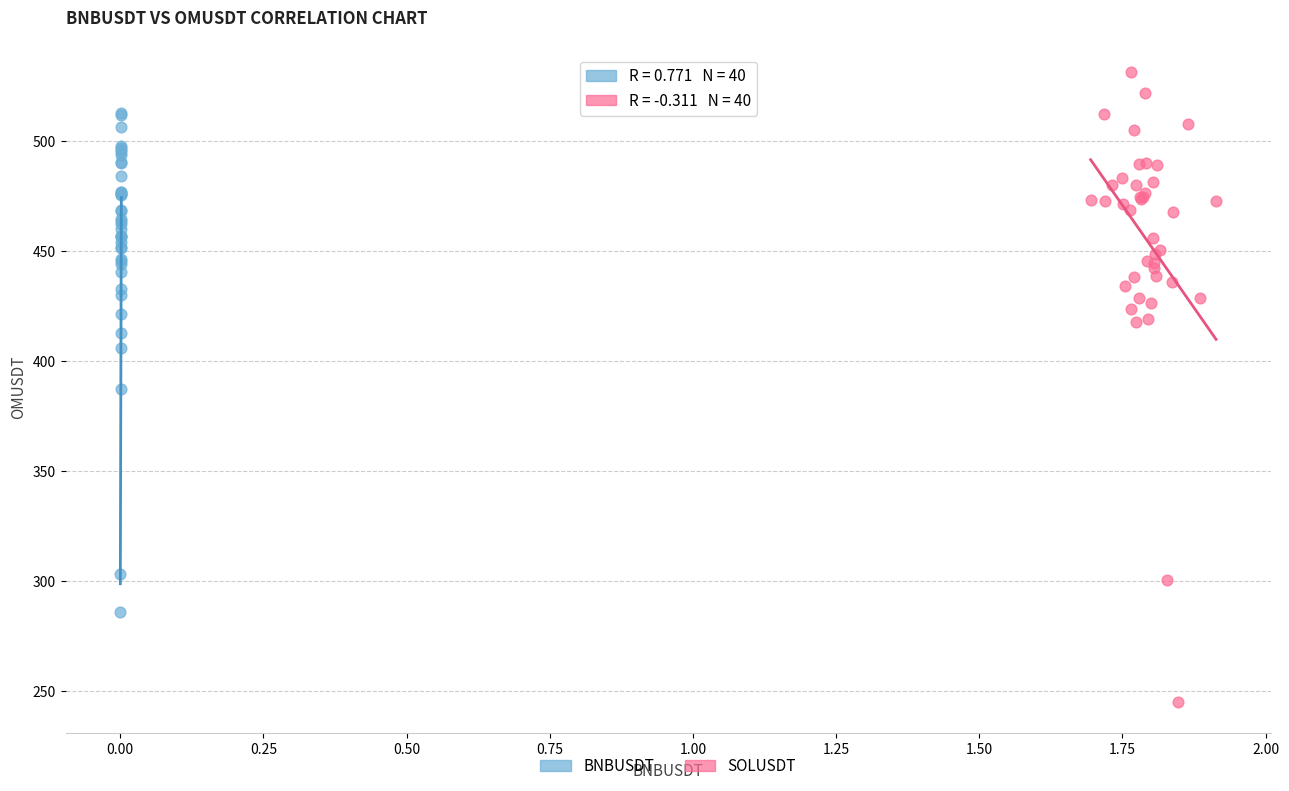

Which series contains the highest Y value?

SOLUSDT